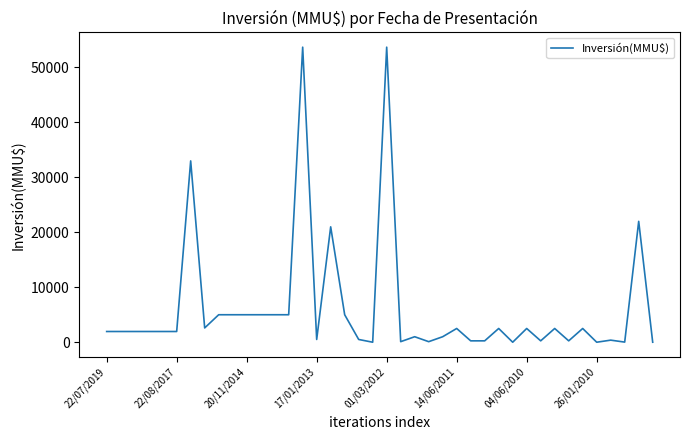

What is the difference between the maximum and second lowest values?

53700